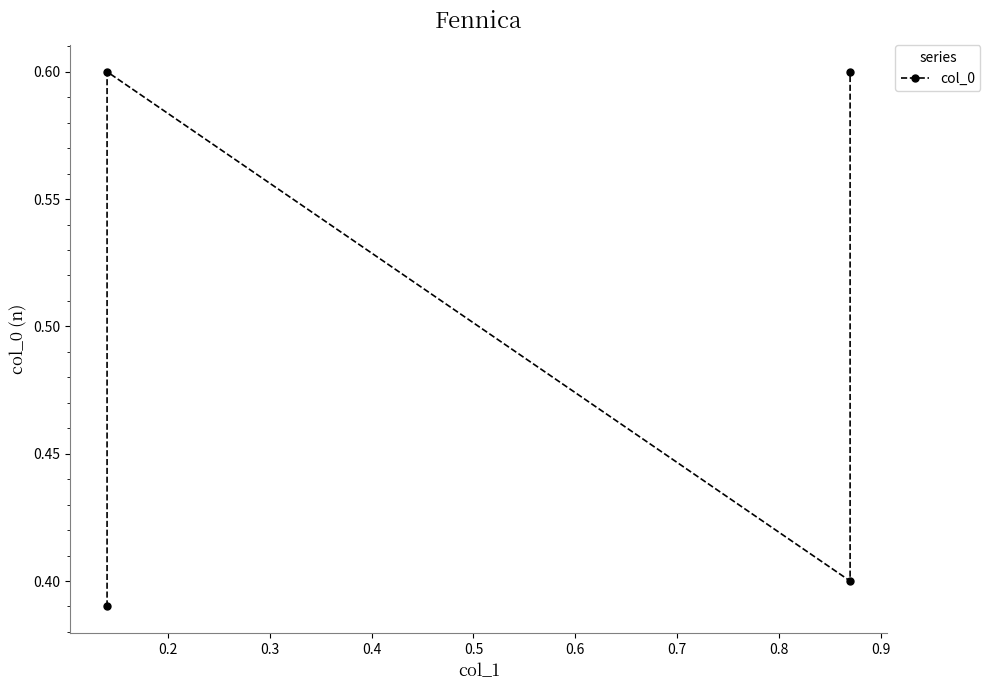

What is the sum of all values?

2.0